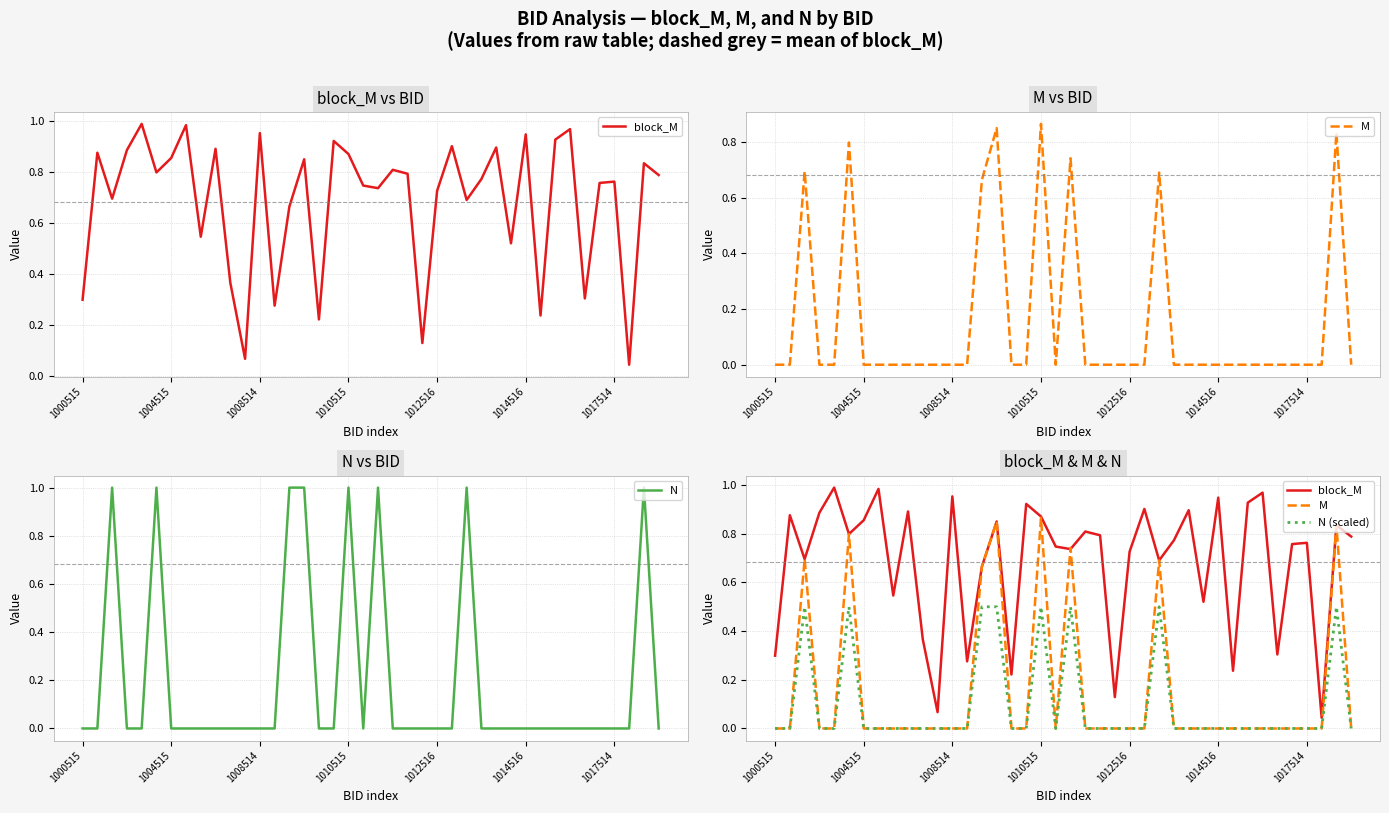

Is this an area chart (filled region under the line)?

No